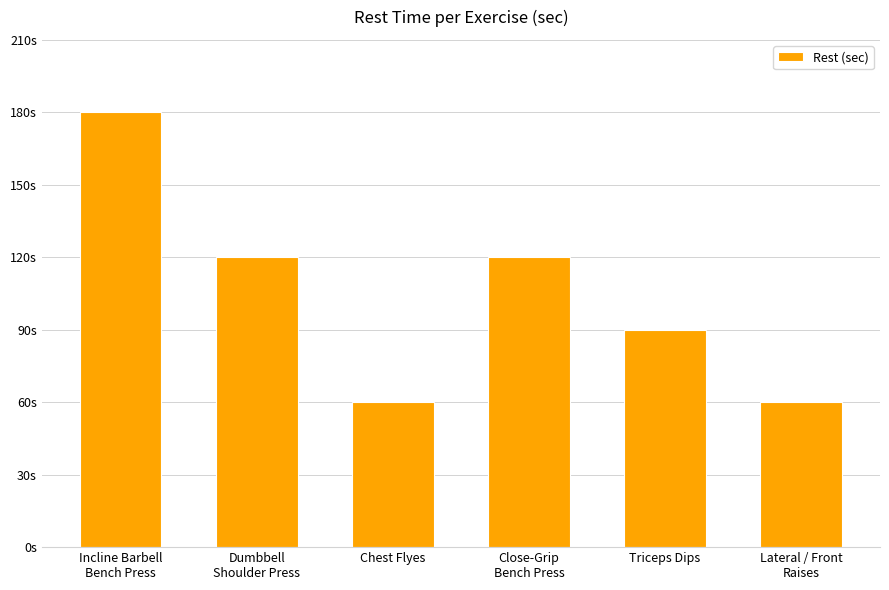

Which label corresponds to the largest value in the chart?

Incline Barbell
Bench Press